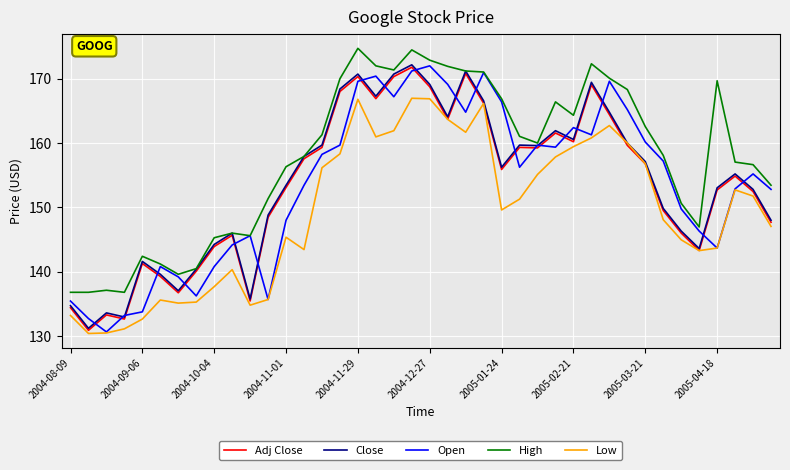

What is the maximum value for Adj Close?

171.8